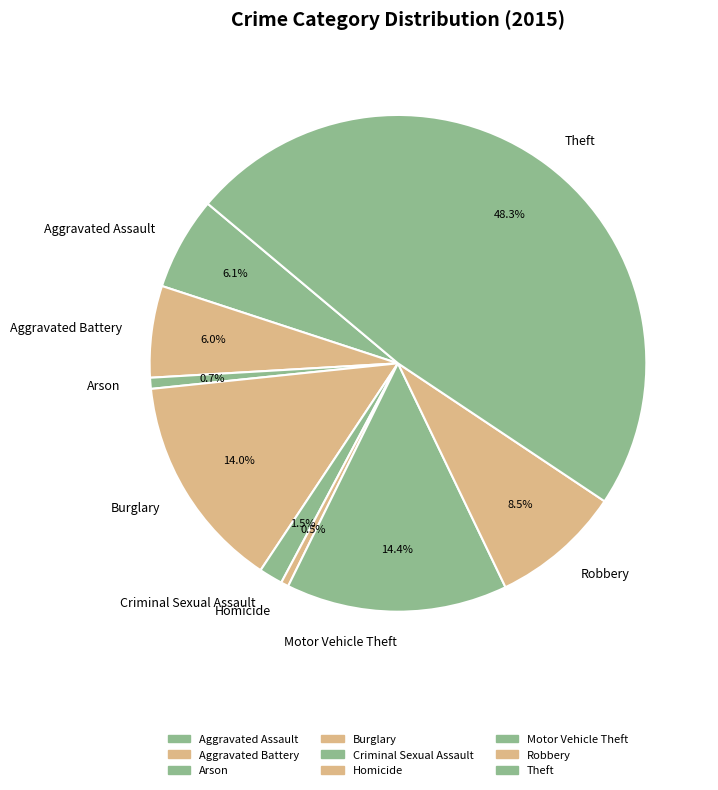

How many segments does this pie chart have?

9